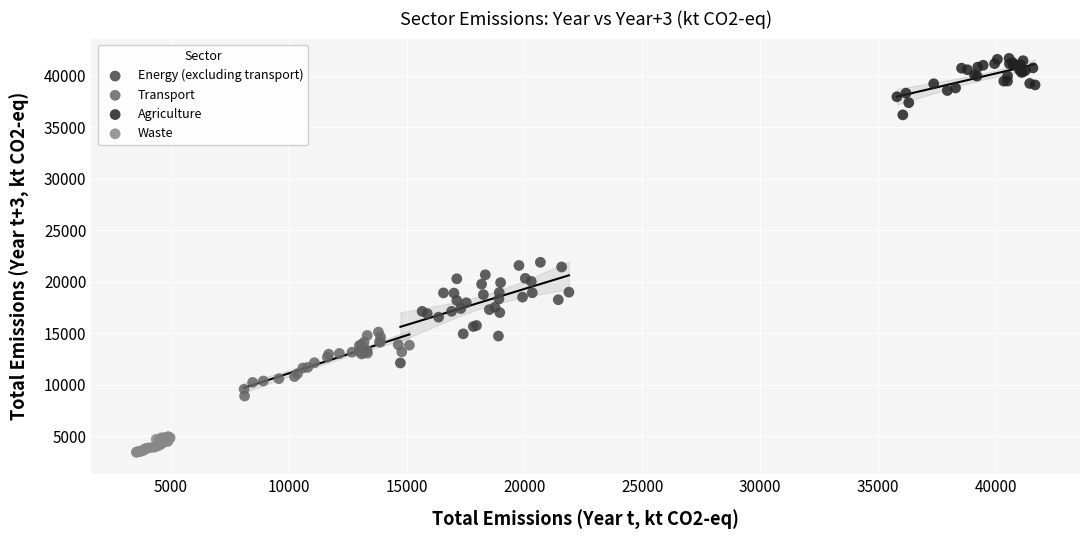

Which series reaches the minimum Y coordinate?

Waste